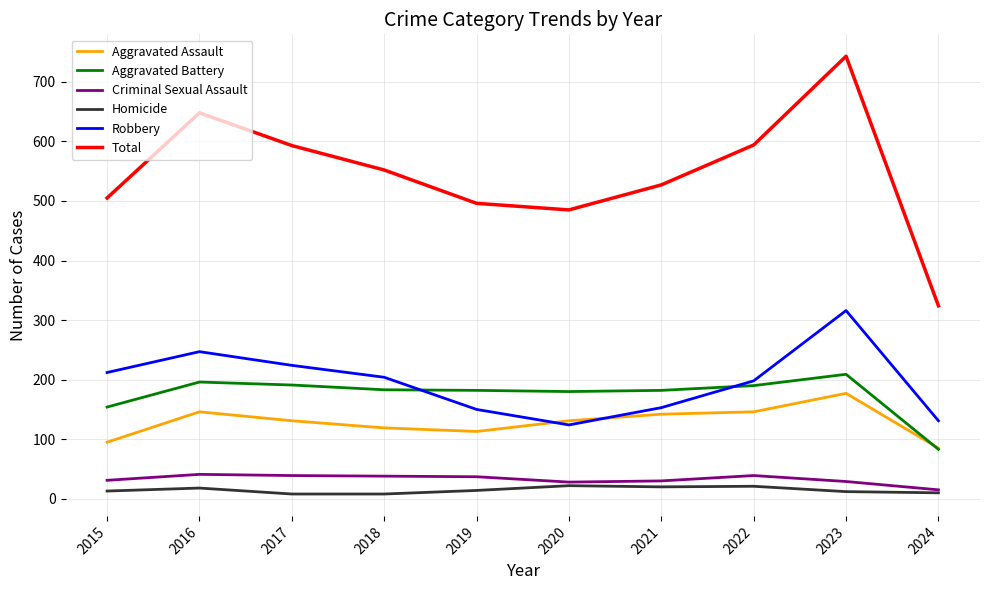

Which series has the largest range (max minus min)?

Total